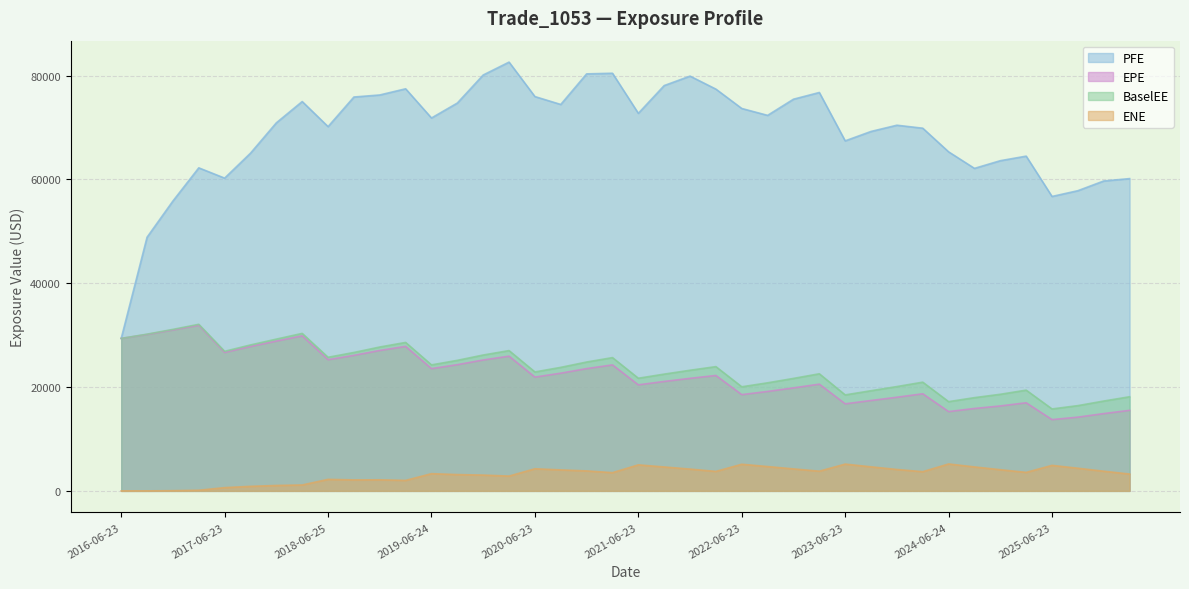

What are all the series names shown in the legend?

EPE, PFE, BaselEE, ENE